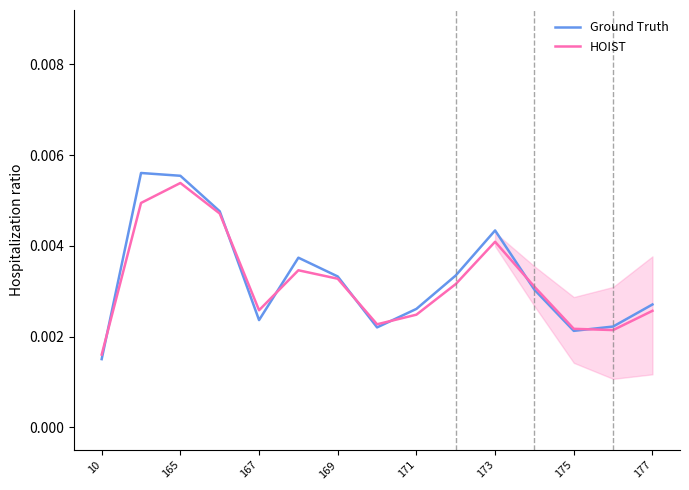

At which label is Ground Truth closest to 0?

10